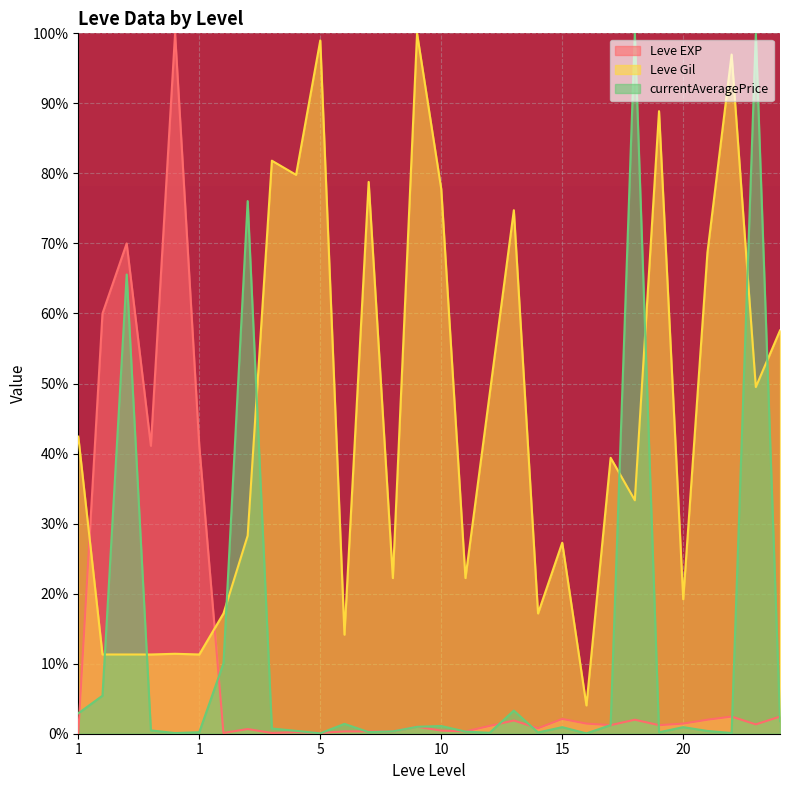

Which series has the widest spread of values?

currentAveragePrice